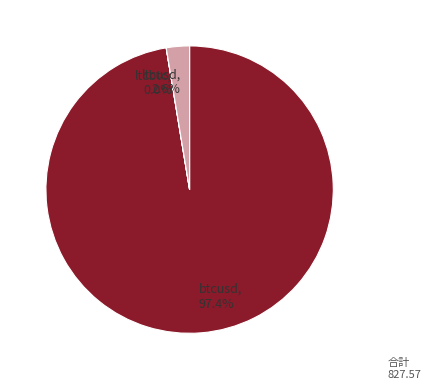

Do ltcusd and btcusd together represent more than half of the pie?

Yes